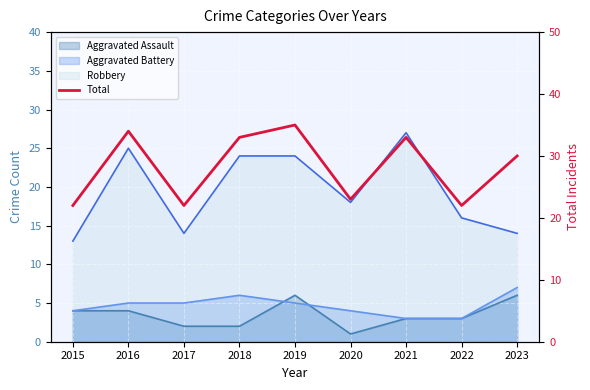

Approximately how many times larger is the value at 2015 compared to 2016?

0.6